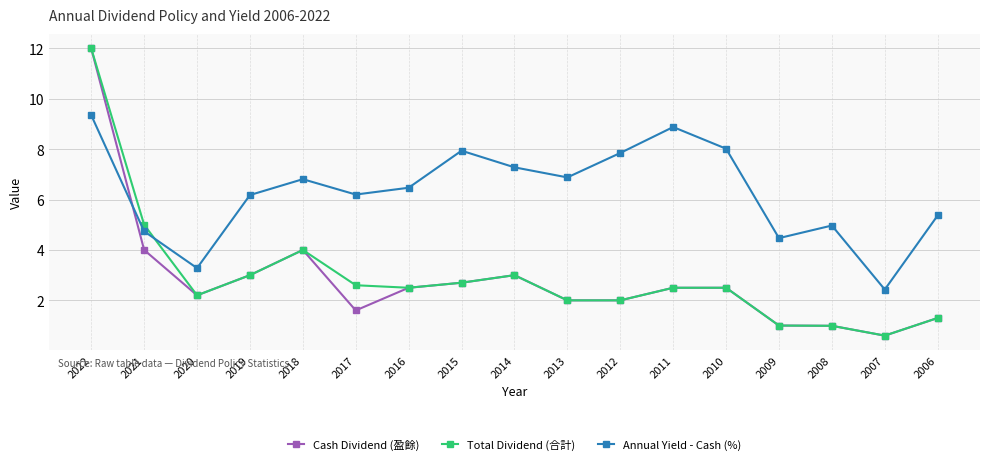

Where is the first local maximum for Annual Yield - Cash (%)?

2018